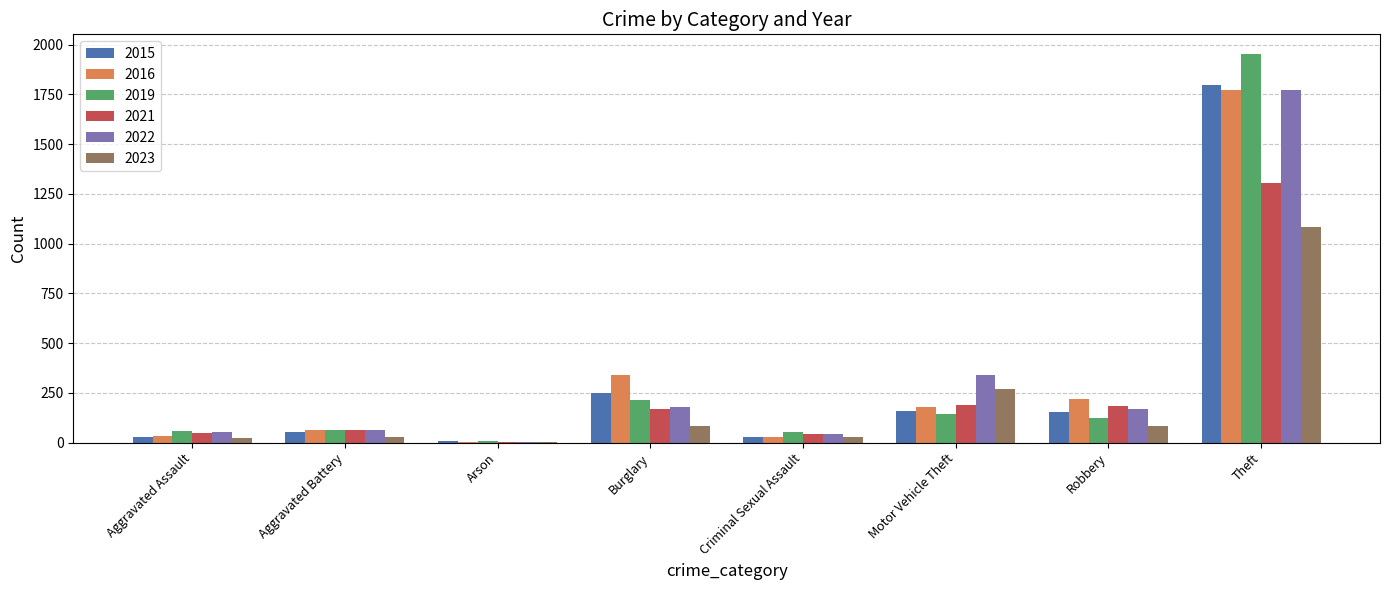

What is the sum of all 2019 values?

2613